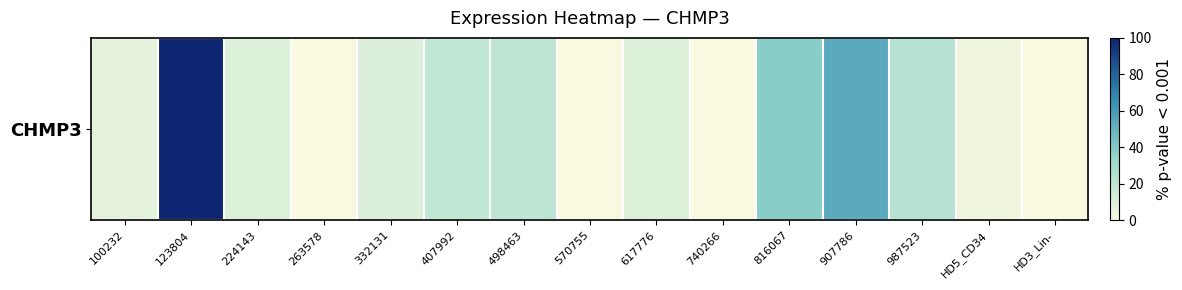

At which category does the chart reach its minimum across all series?

263578